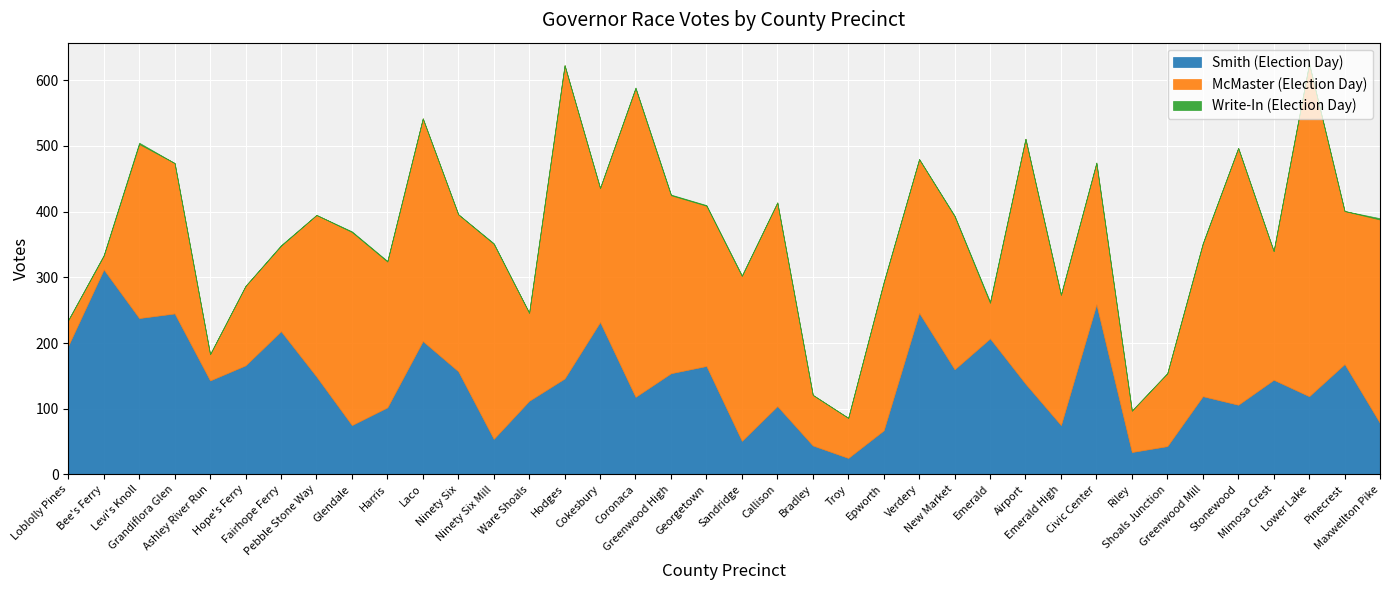

Which series has the largest range (max minus min)?

McMaster (Election Day)